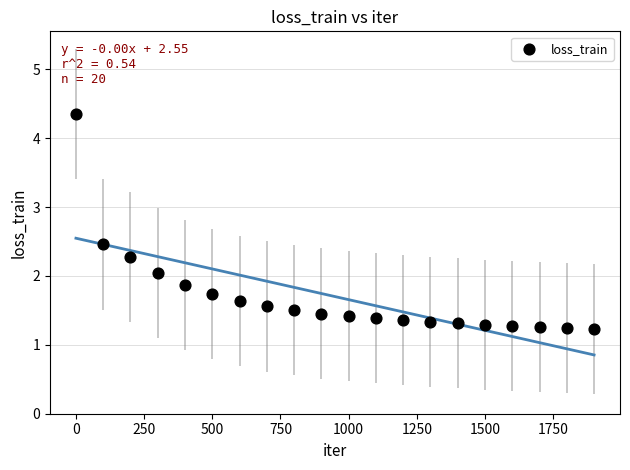

What is the range of X values (max minus min)?

1900.0